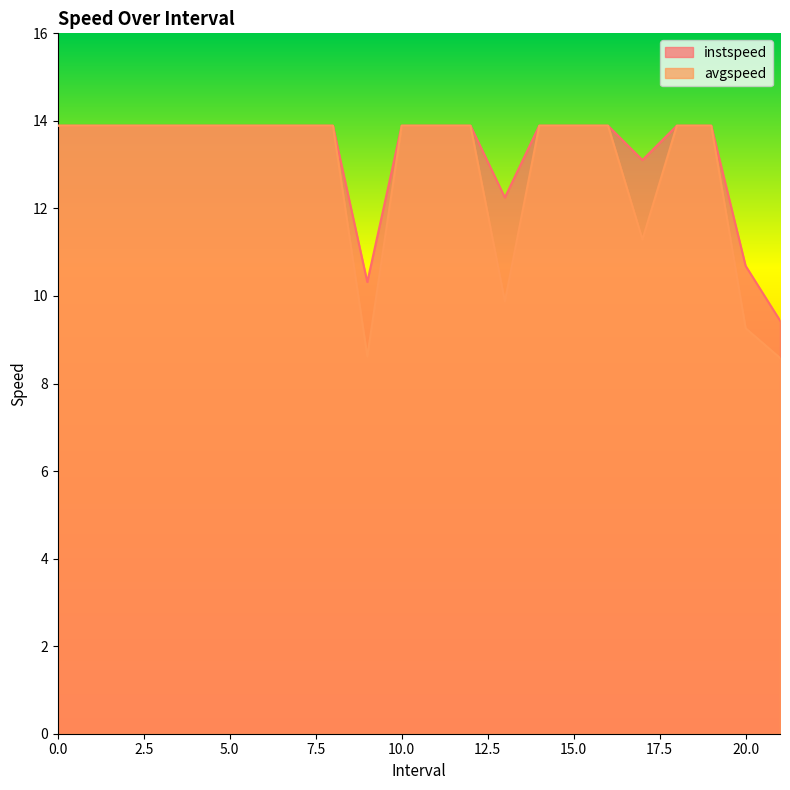

What position from the right is 13.0?

9